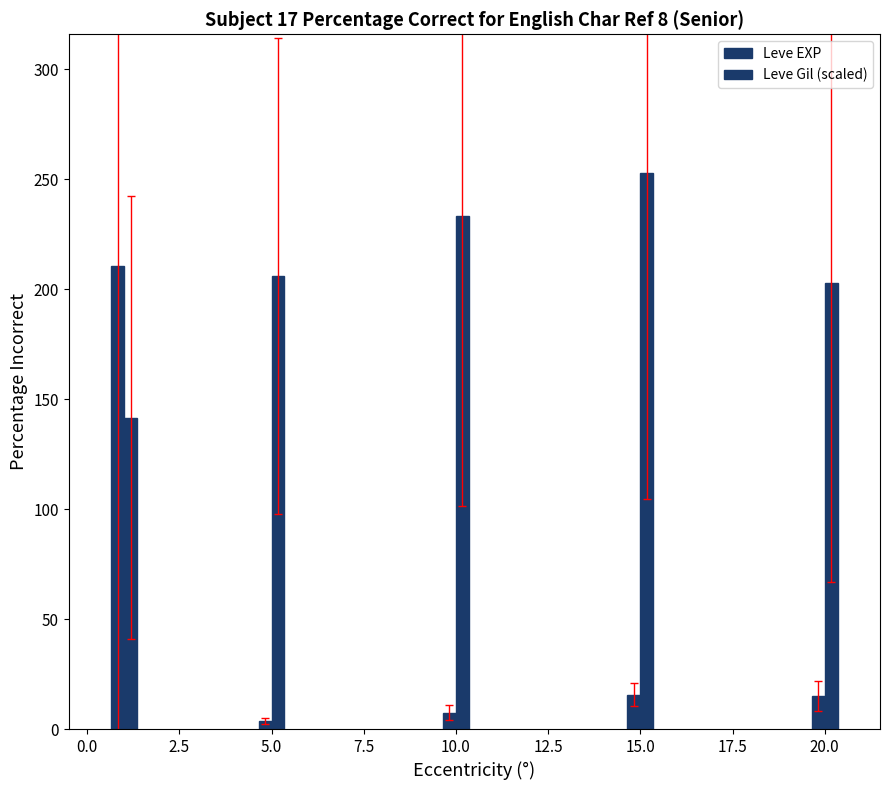

Does the chart contain stacked bars?

No